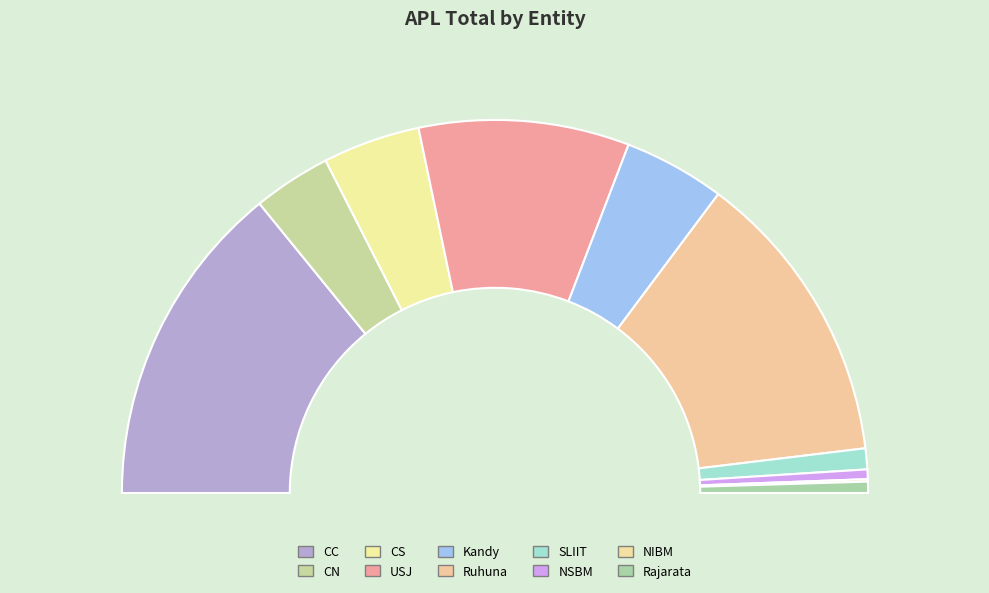

To the nearest percent, what is the combined percentage of Kandy and SLIIT?

11%